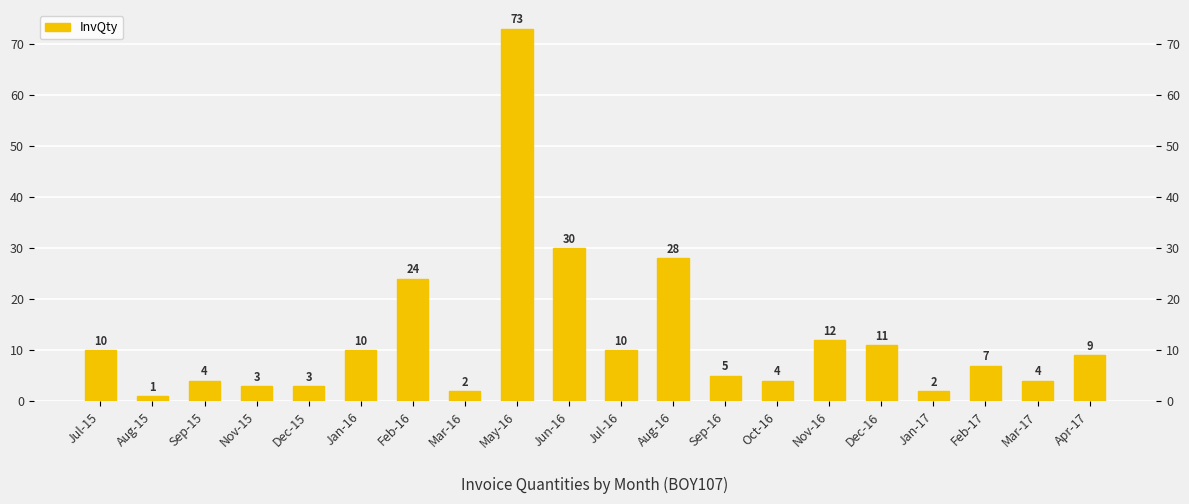

What is the difference between the values at Mar-16 and Oct-16?

2